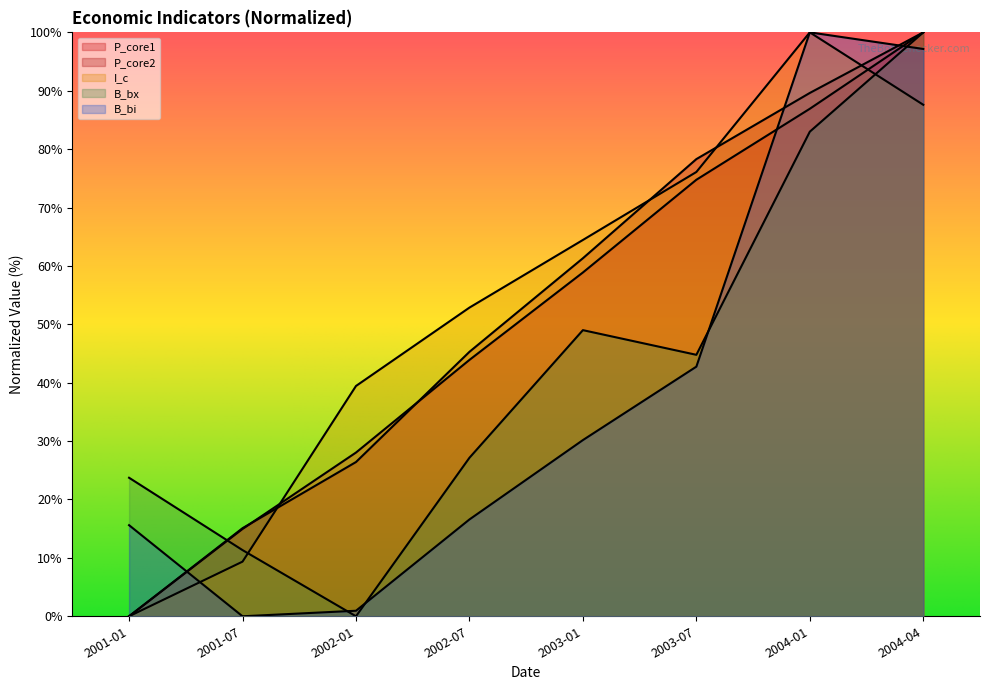

The value of P_core1 at 2004-04 is 100.0. True or false?

True